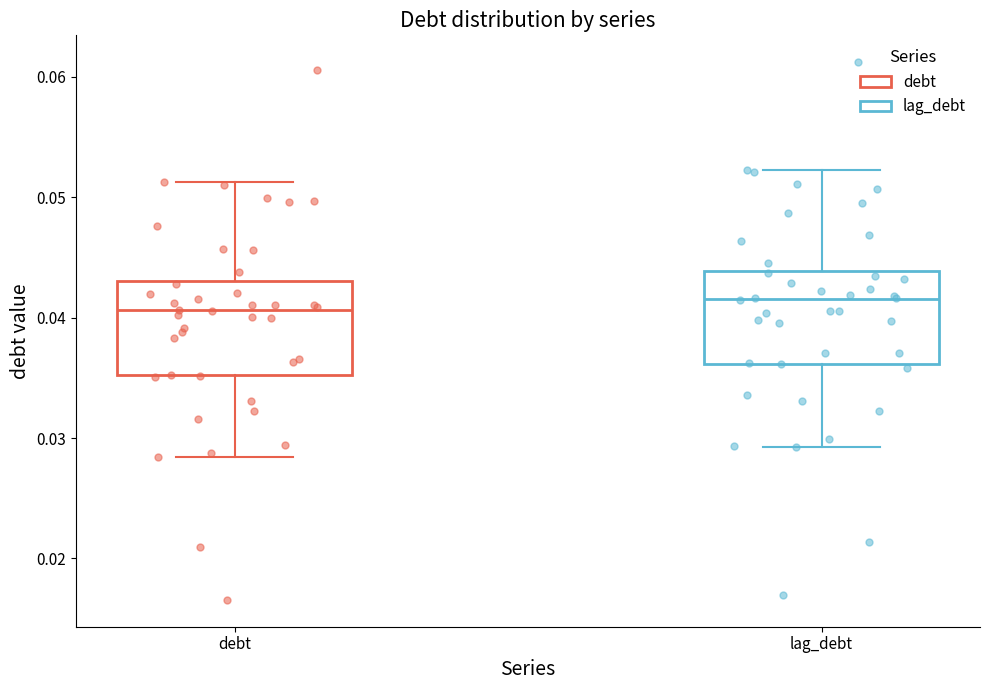

Reading left to right, transcribe this box plot: for each box, give where its median line is, the range the box spans, and where its two whiskers end, as read against the y-axis. The values are not printed on the chart, so give them approximately, as read against the axis.

debt: median 0.041, box 0.035 to 0.043, whiskers 0.028 to 0.051
lag_debt: median 0.042, box 0.036 to 0.044, whiskers 0.029 to 0.052